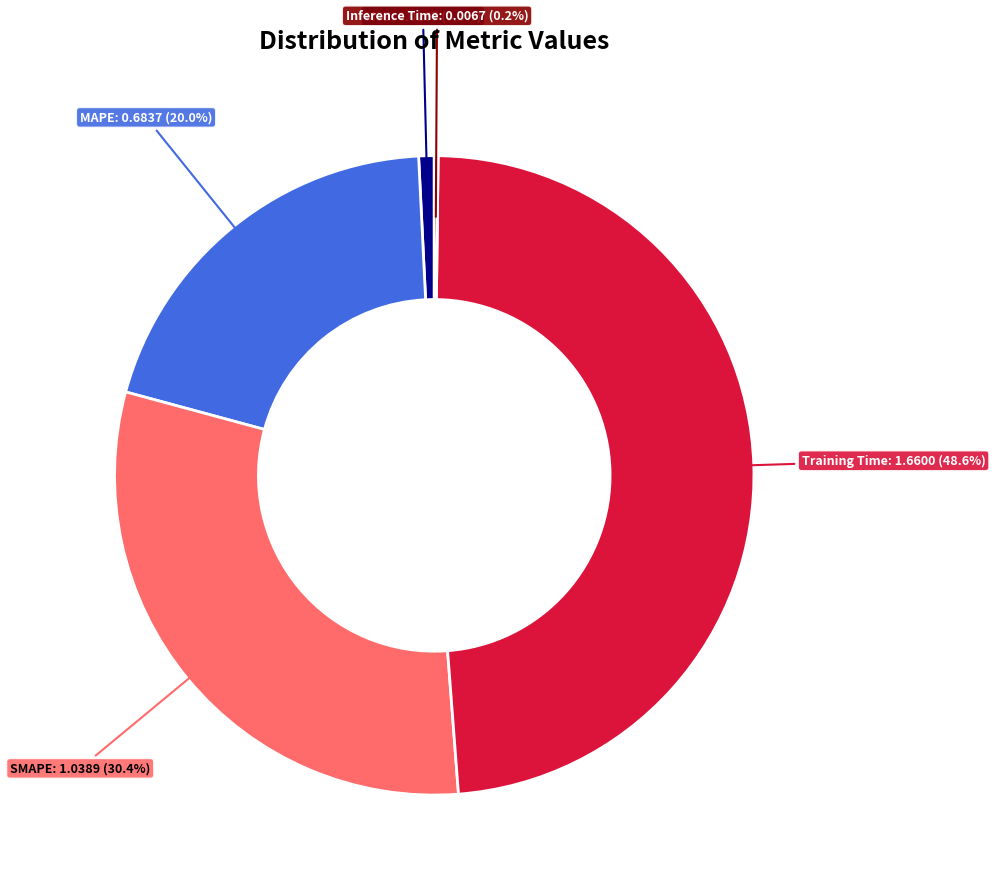

Combined, what portion of the pie is MAPE and MSE?

20.8%